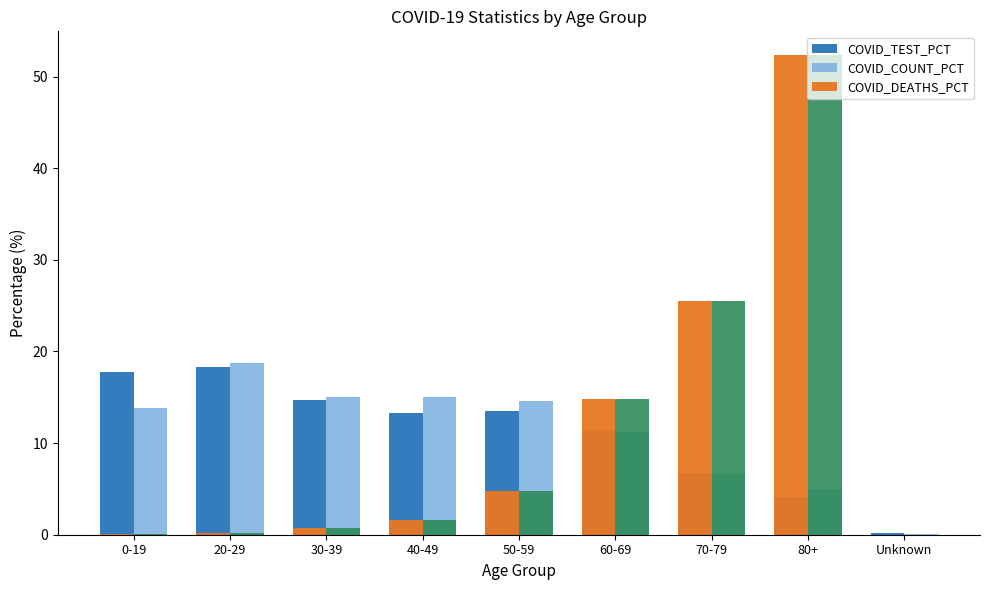

Which series has the largest total across all categories?

COVID_TEST_PCT